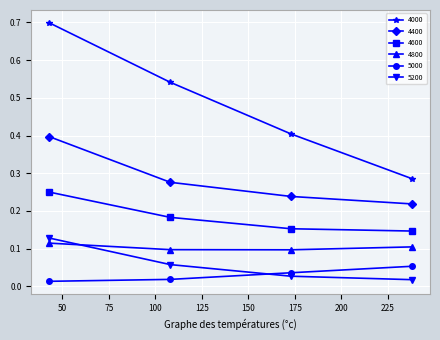

Which series has the widest spread of values?

4000